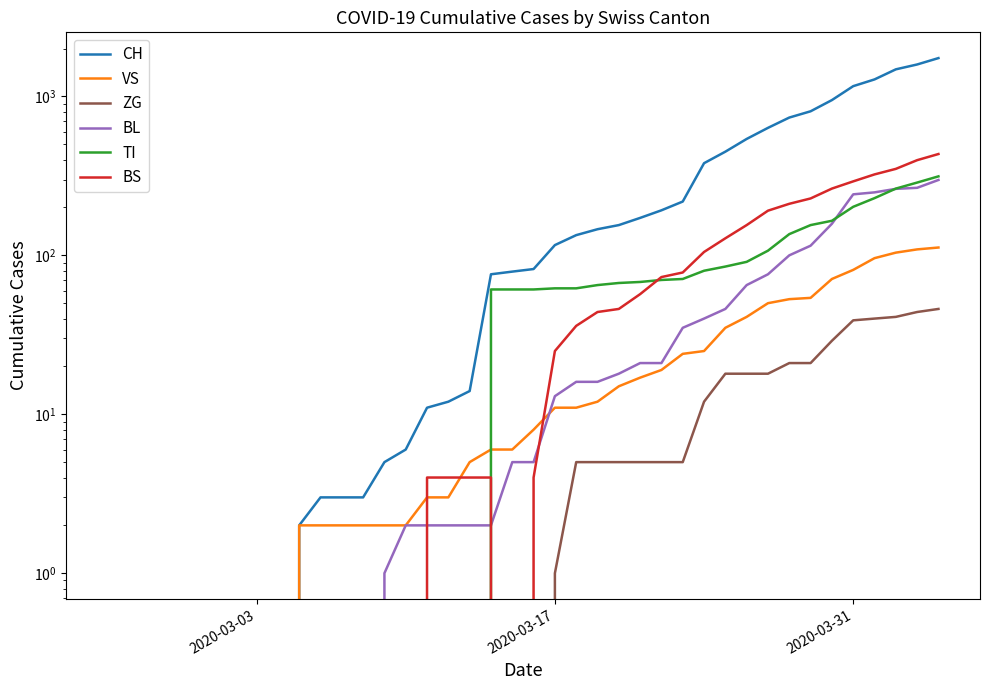

True or false: ZG and BS intersect in this chart.

False